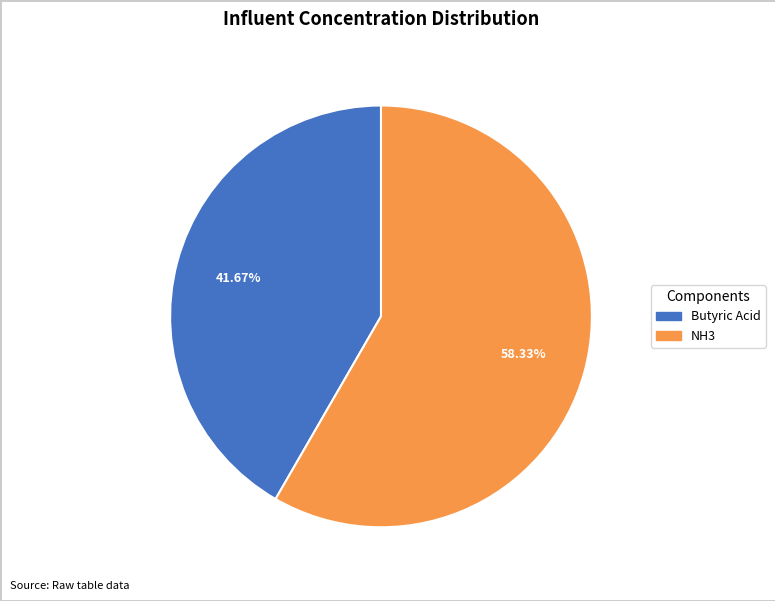

Does any single category account for the majority?

Yes